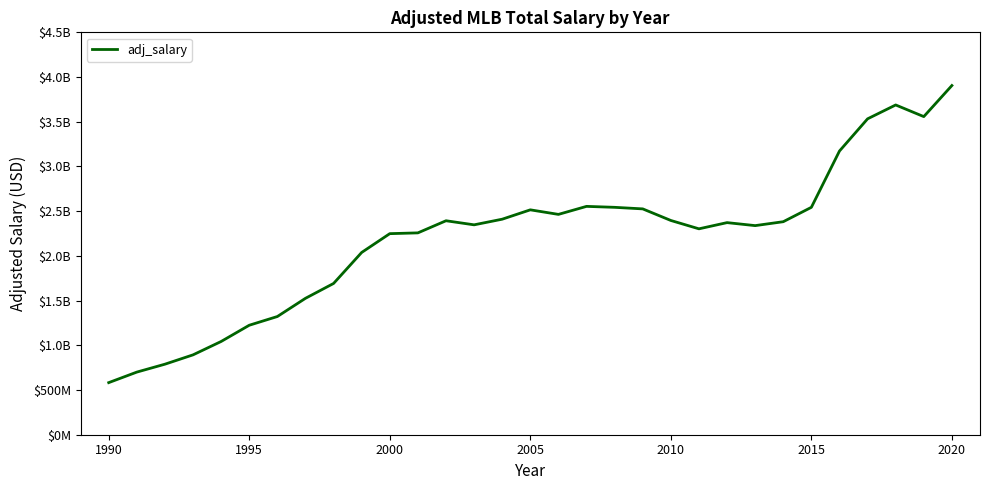

Is this an area chart (filled region under the line)?

No